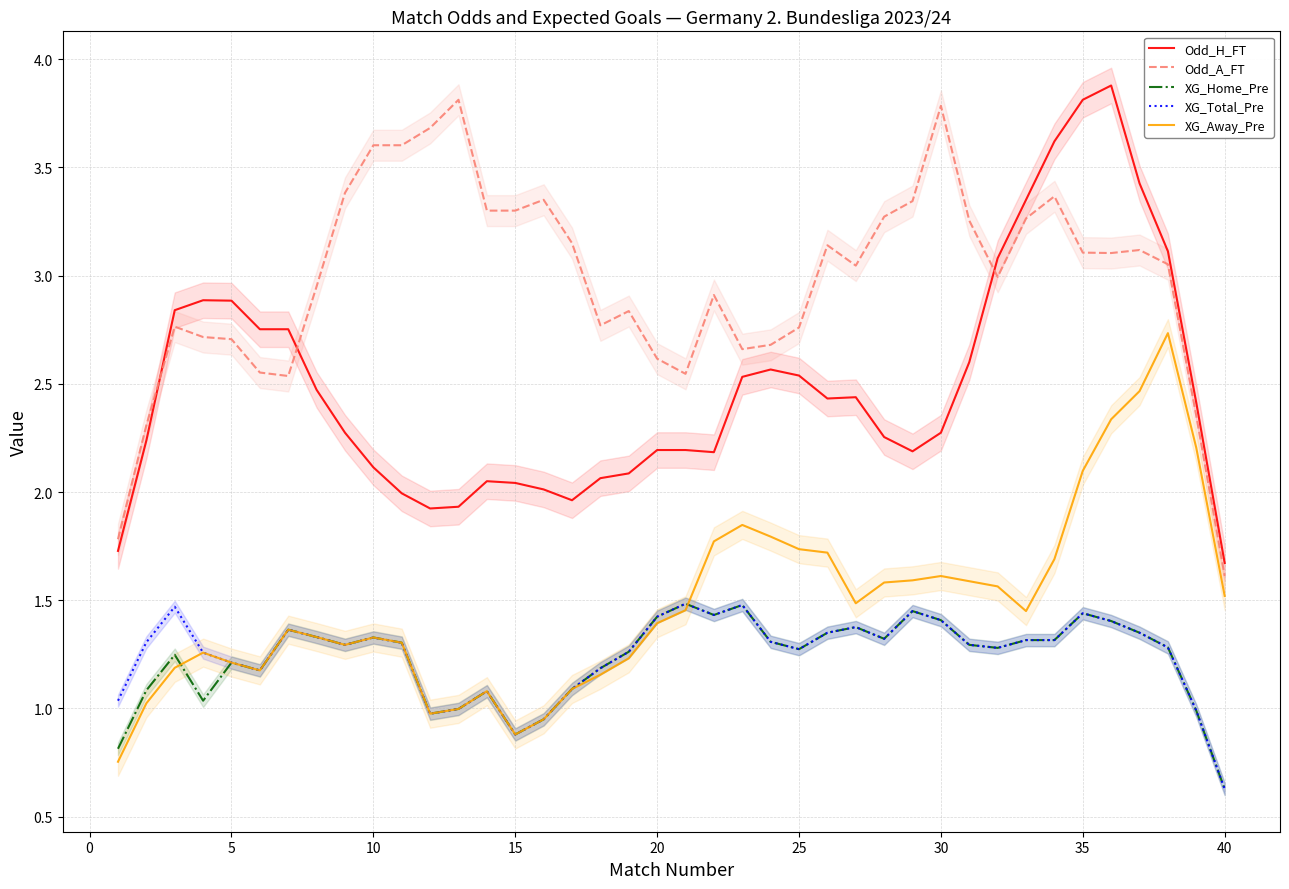

How many series are shown in this chart?

5